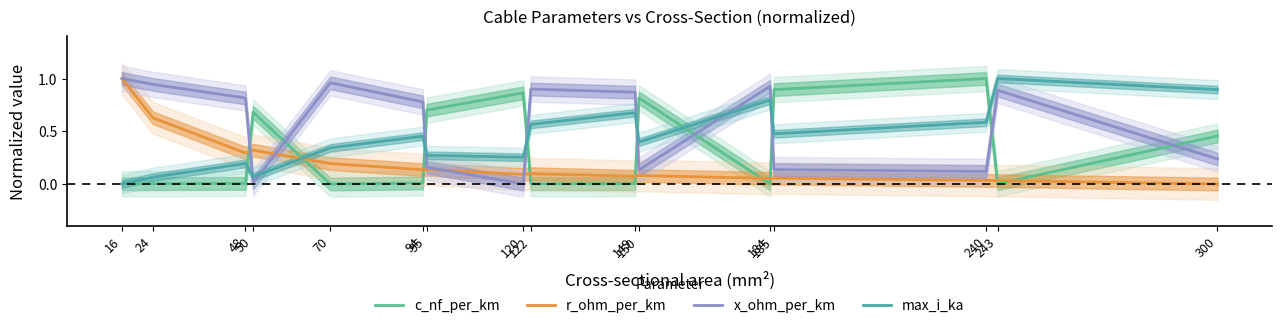

Which series changed the most between 122 and 185?

c_nf_per_km